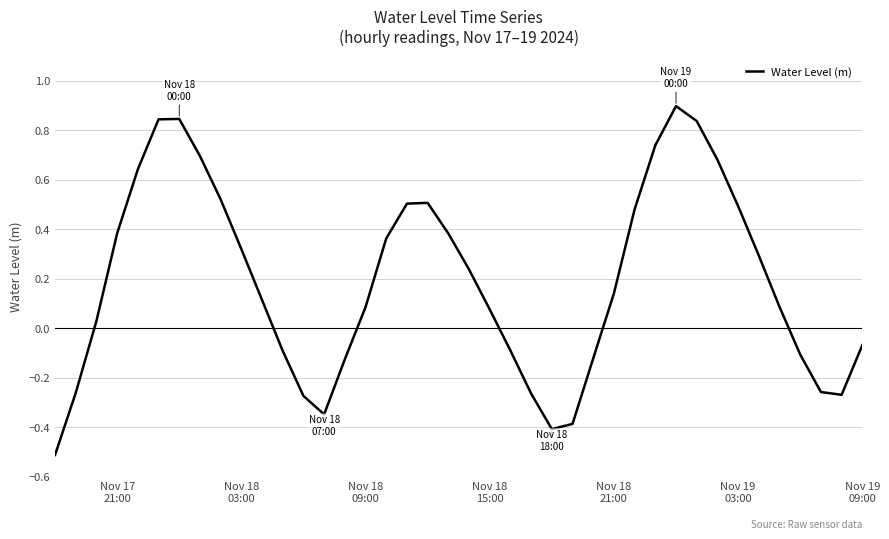

What is the difference between the maximum and minimum values?

1.4